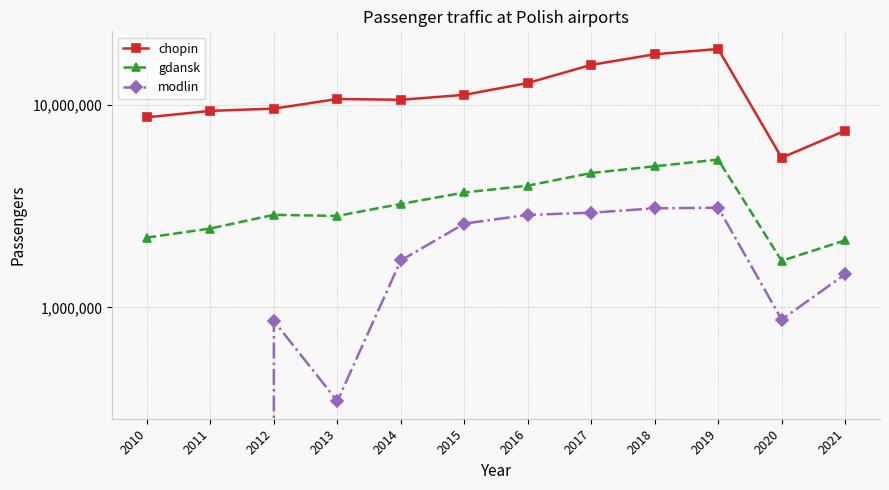

What is the value of the modlin point at the 7th from the left?

2859191